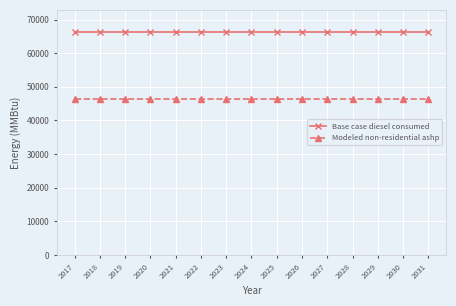

True or false: Modeled non-residential ashp and Base case diesel consumed cross at least once.

False